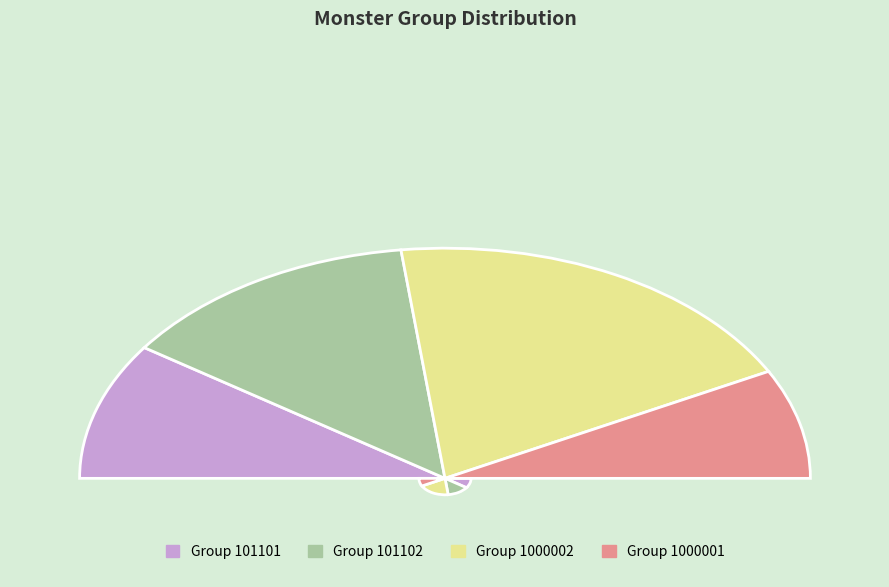

What is the change in value from 101101 to 101102?

+1